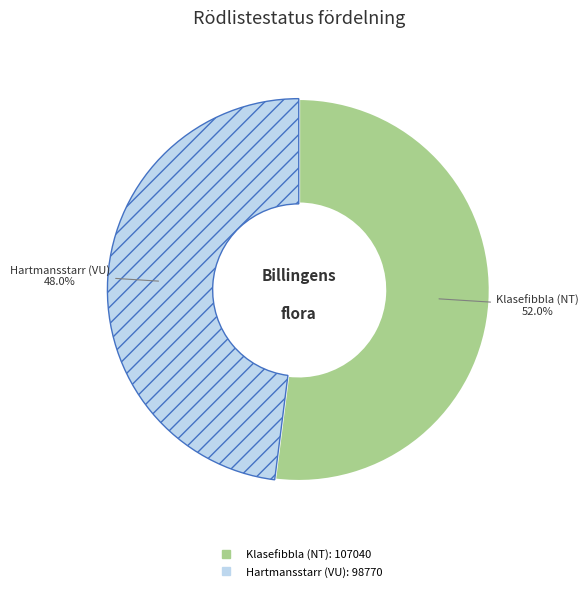

What is the largest slice in the pie chart?

Klasefibbla (NT)